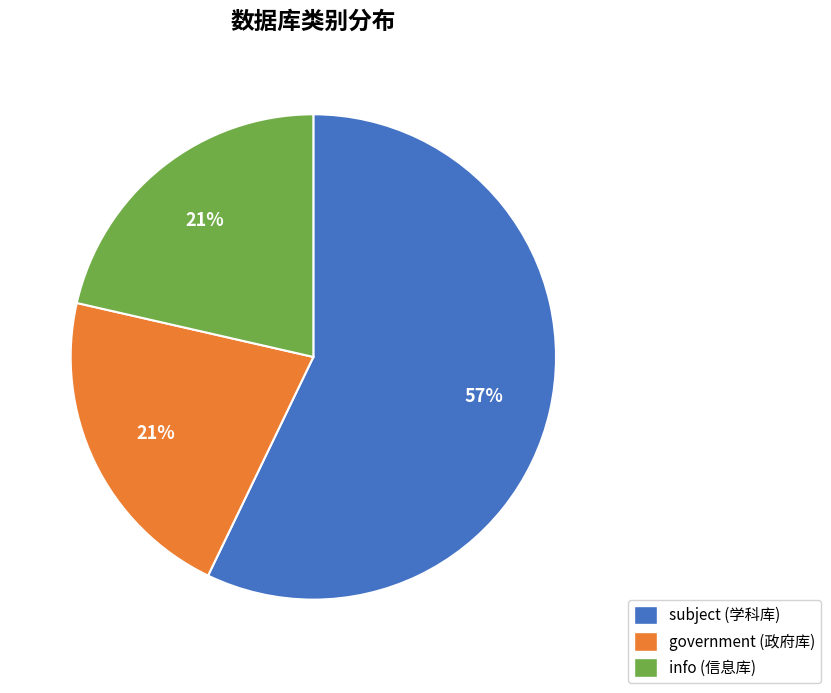

To the nearest percent, what is the combined percentage of subject (学科库) and government (政府库)?

79%